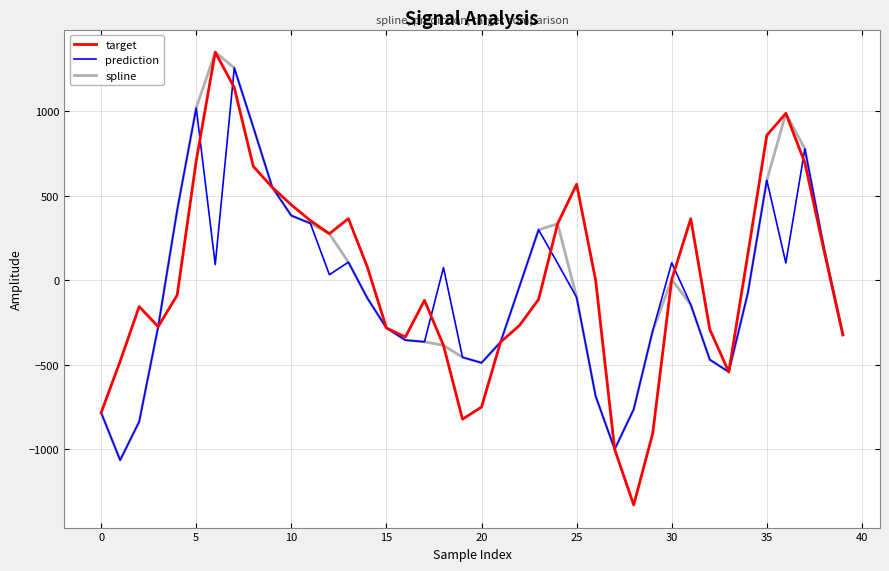

Which series has the largest range (max minus min)?

target